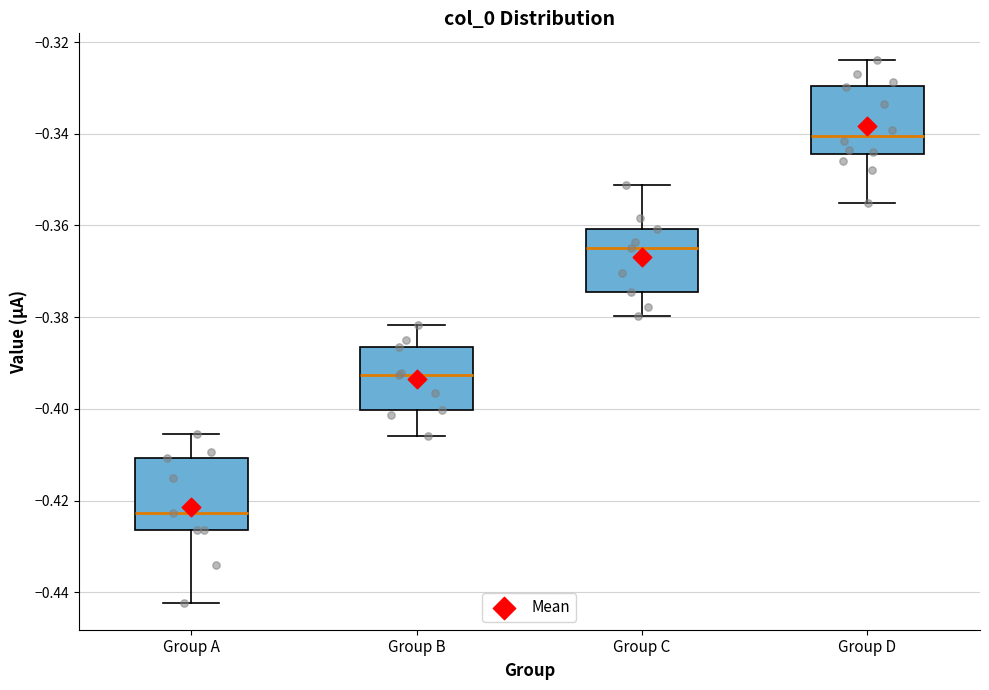

Reading left to right, read every box against the y-axis: the position of its median line, the range the box covers, and the ends of its whiskers. The values are not printed on the chart, so give them approximately, as read against the axis.

Group A: median -0.422, box -0.426 to -0.410, whiskers -0.442 to -0.406
Group B: median -0.392, box -0.400 to -0.386, whiskers -0.406 to -0.382
Group C: median -0.366, box -0.374 to -0.360, whiskers -0.380 to -0.352
Group D: median -0.340, box -0.344 to -0.330, whiskers -0.356 to -0.324